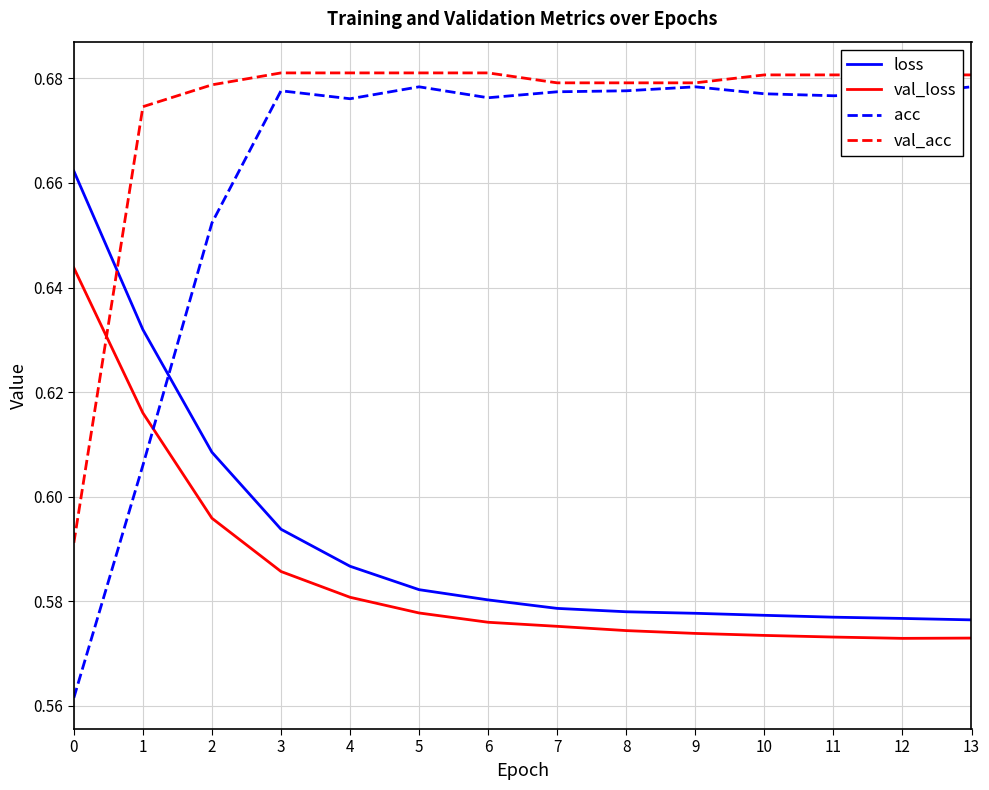

After their last crossing, which series has the higher values: val_loss or val_acc?

val_acc